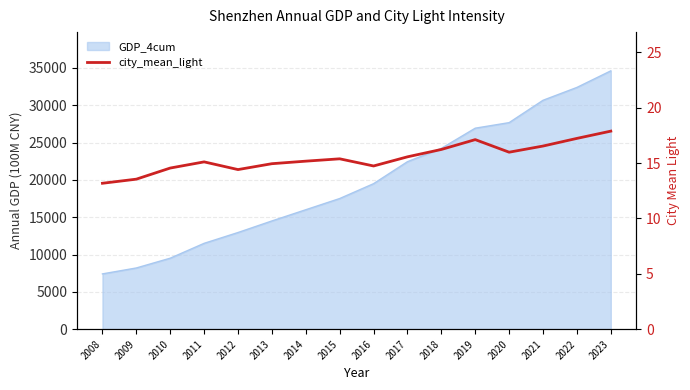

How many data points does each series have?

16